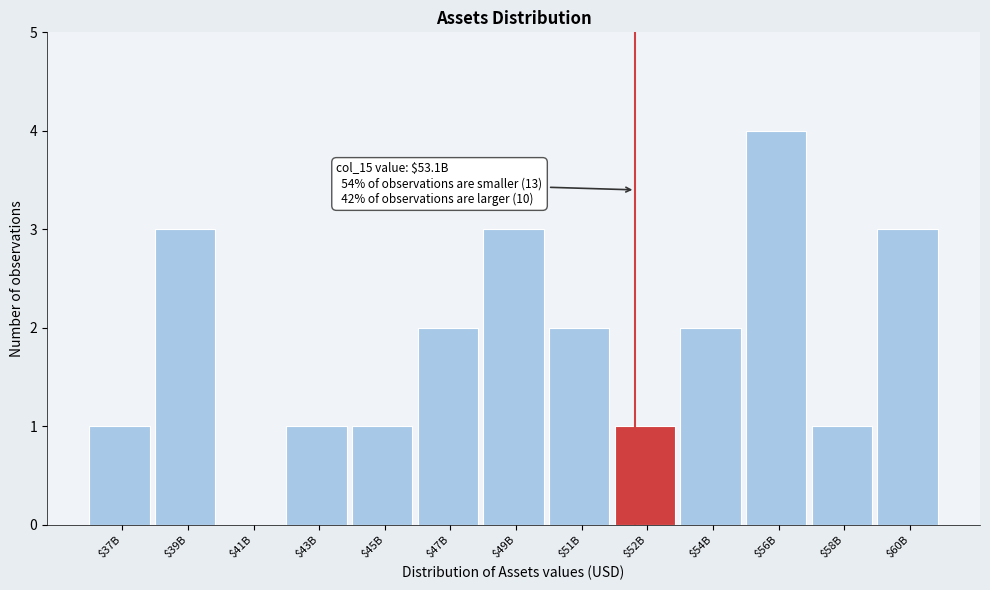

What is the sum of all values?

24